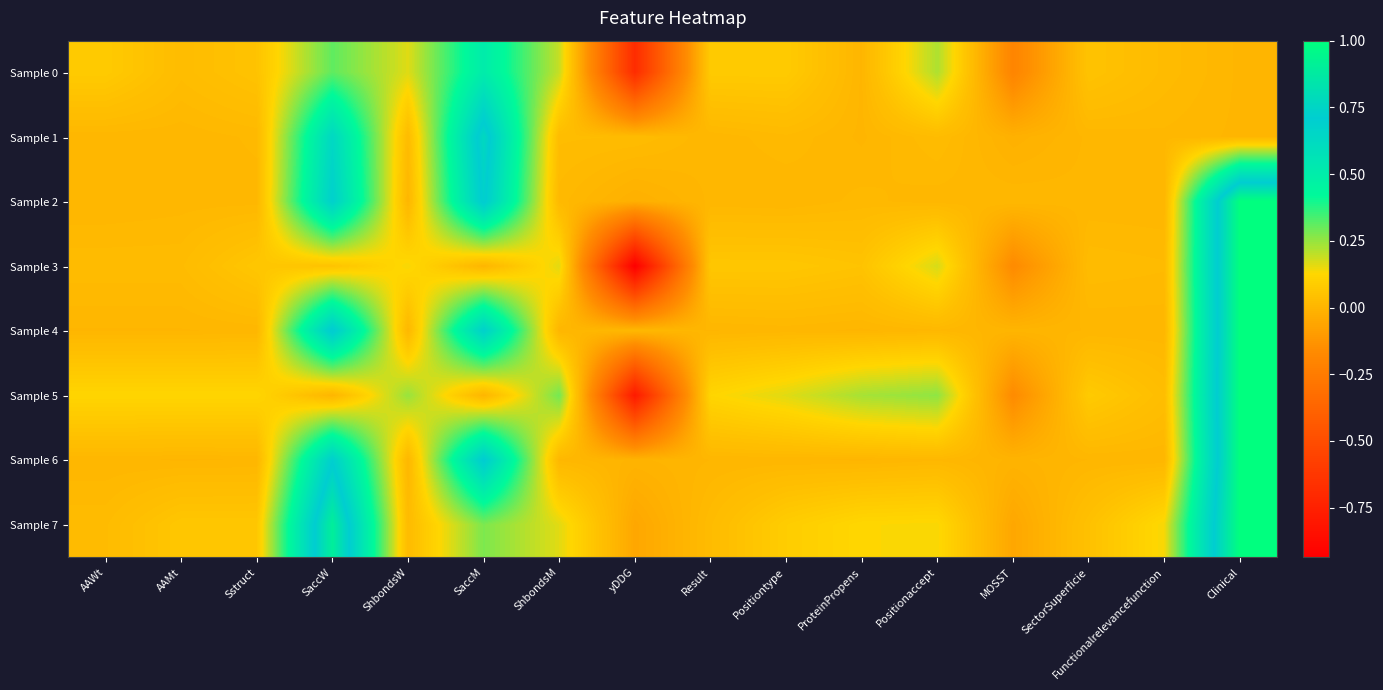

Which series has the largest range (max minus min)?

Sample 3